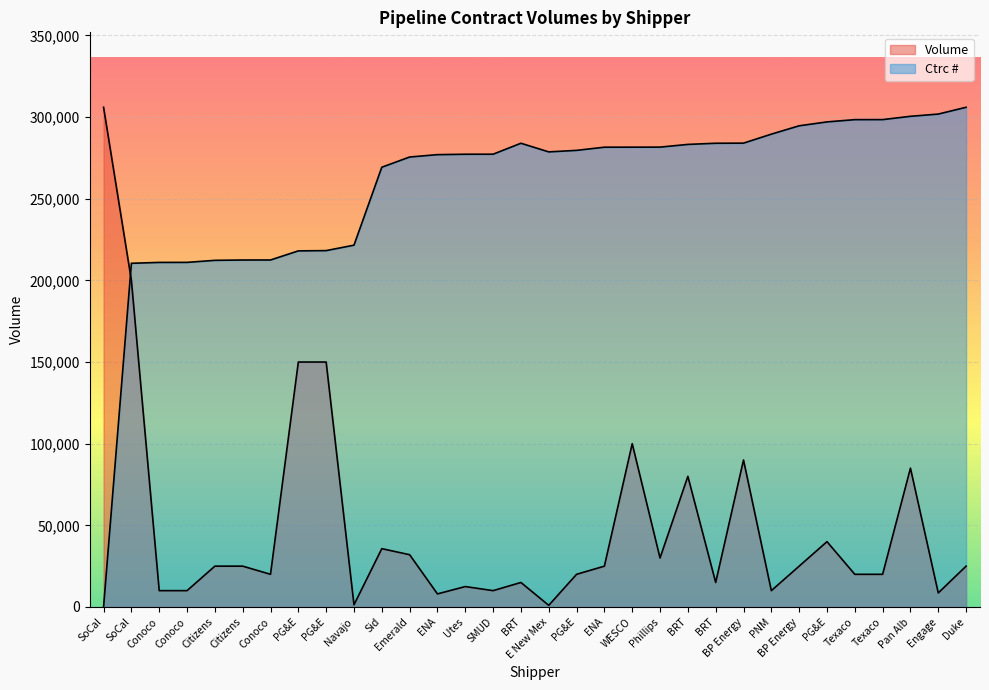

What is the average value of the Volume series?

50161.2